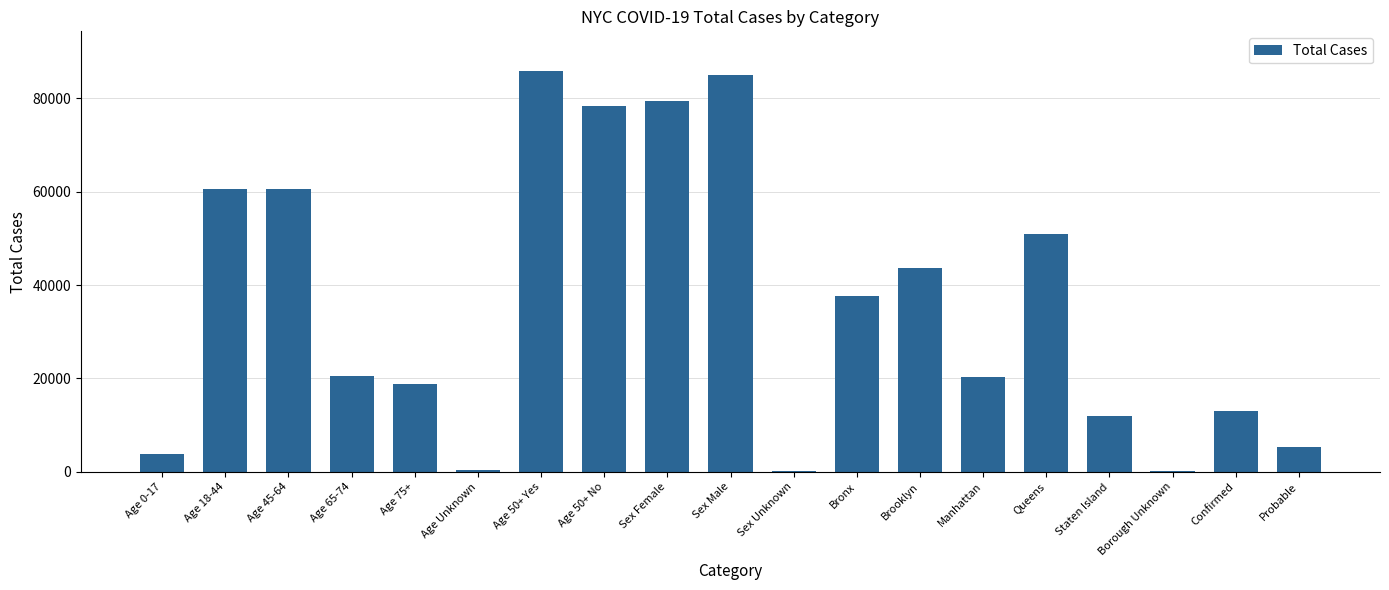

What is the ratio of the value at Age 50+ Yes to the value at Age 50+ No?

1.1